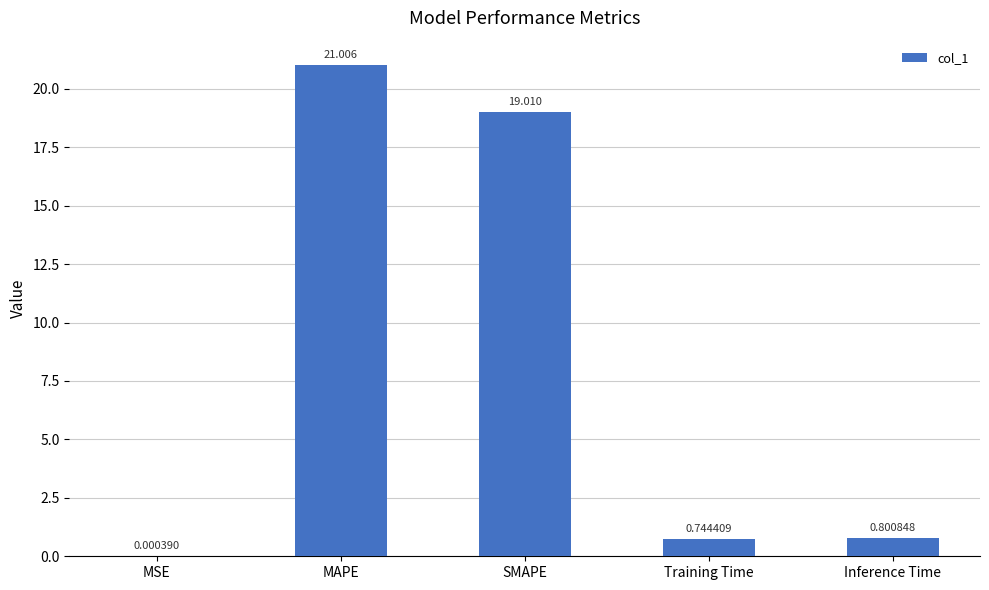

Between SMAPE and MSE, which is larger?

SMAPE